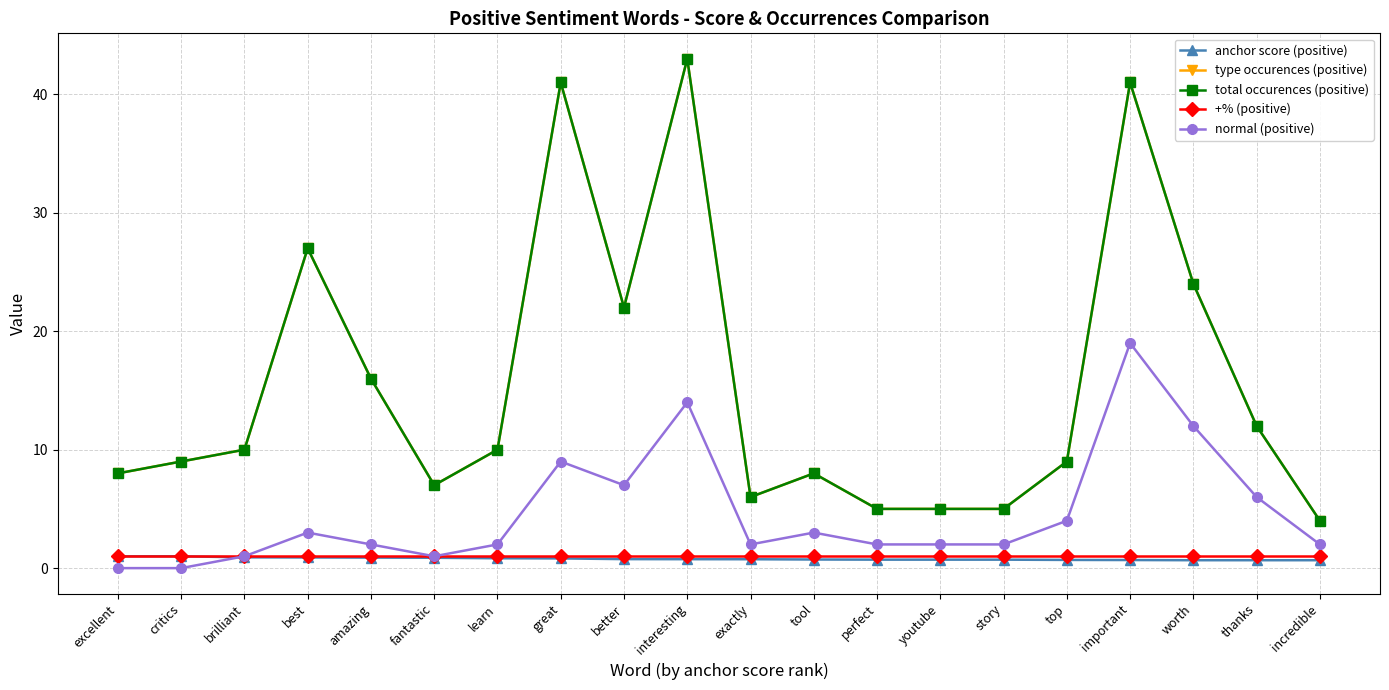

Is this an area chart (filled region under the line)?

No